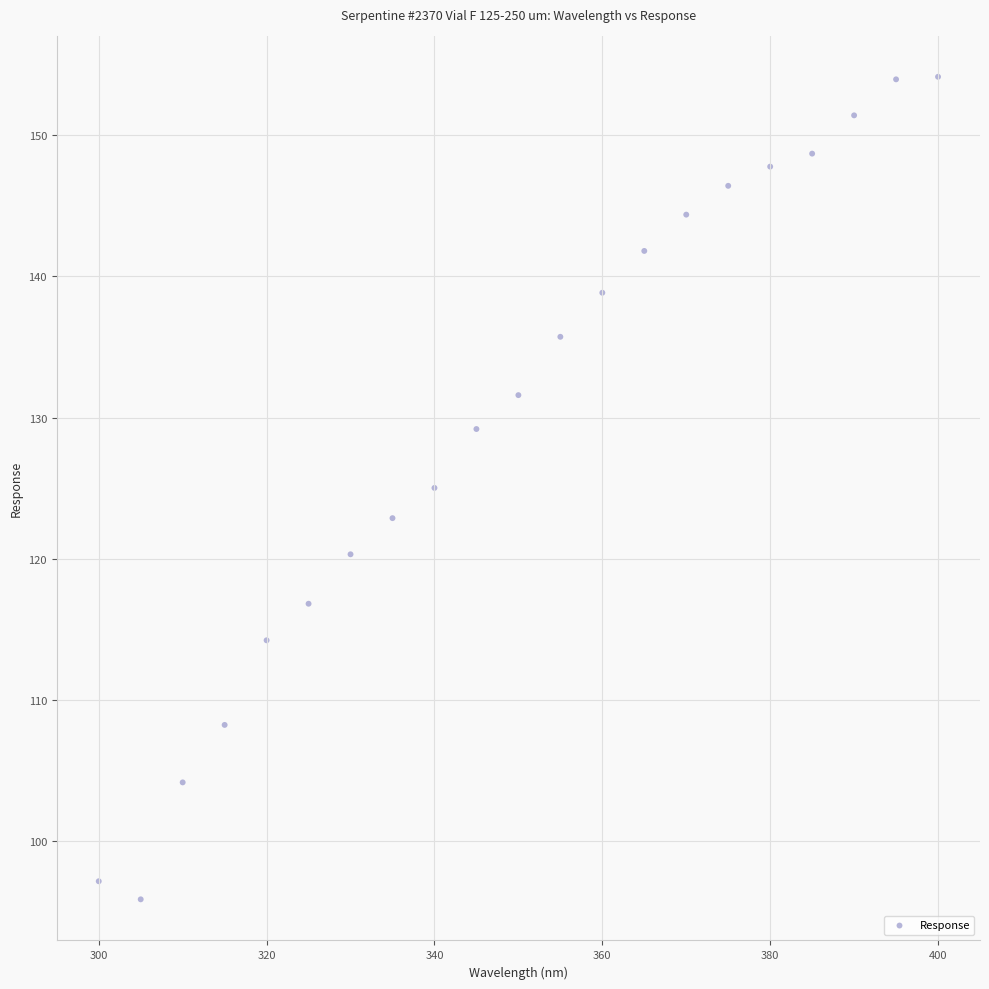

What is the range of X values (max minus min)?

100.0